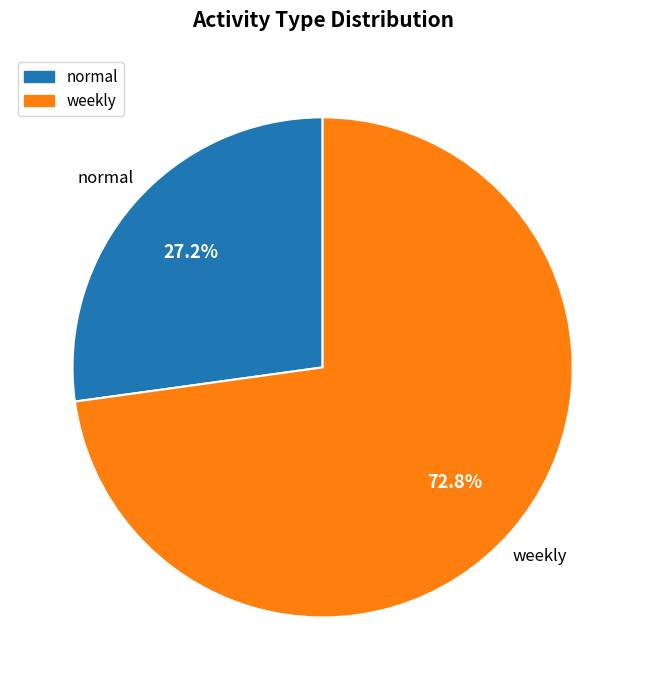

Is there a majority slice in this chart?

Yes